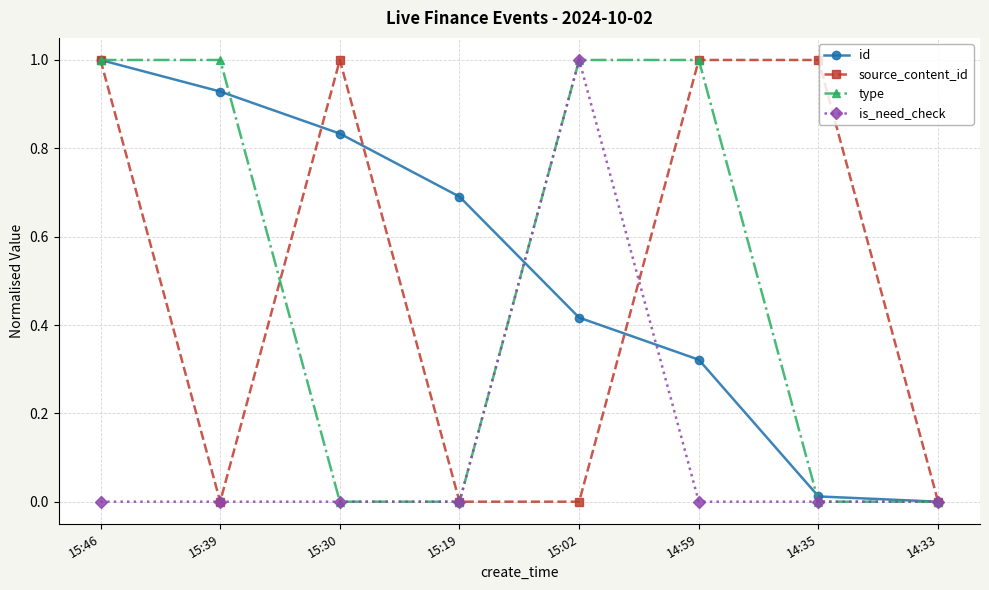

Is it true that type equals -0.4 at 14:35?

False